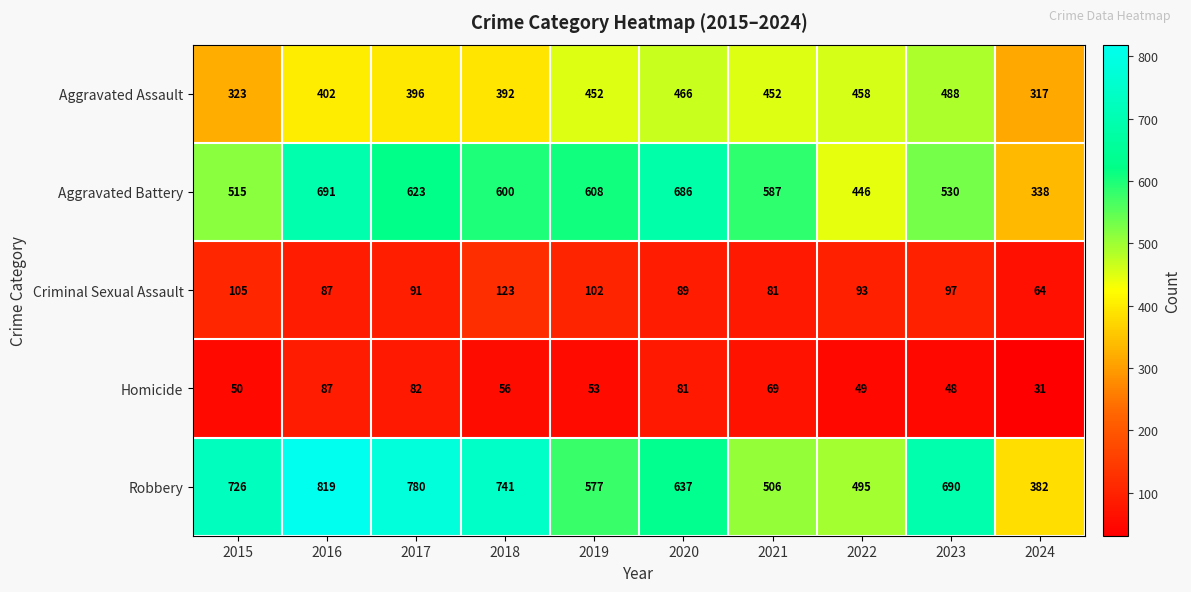

What is the smallest value displayed?

31